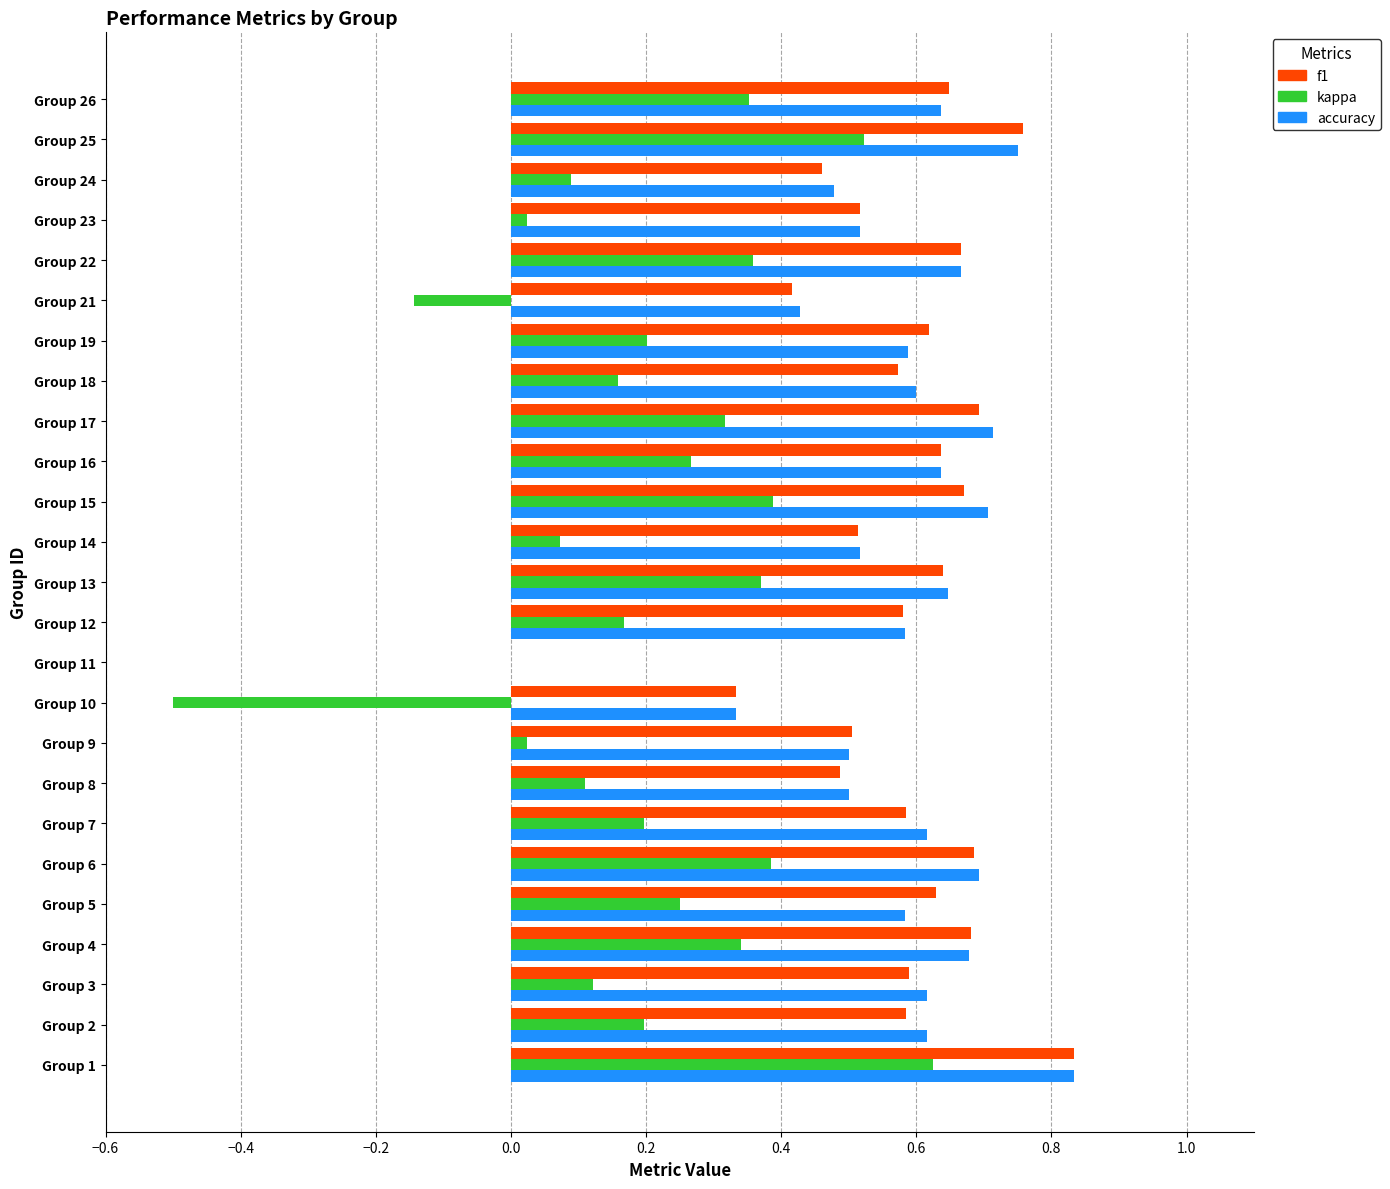

At which label does accuracy reach its peak?

Group 1